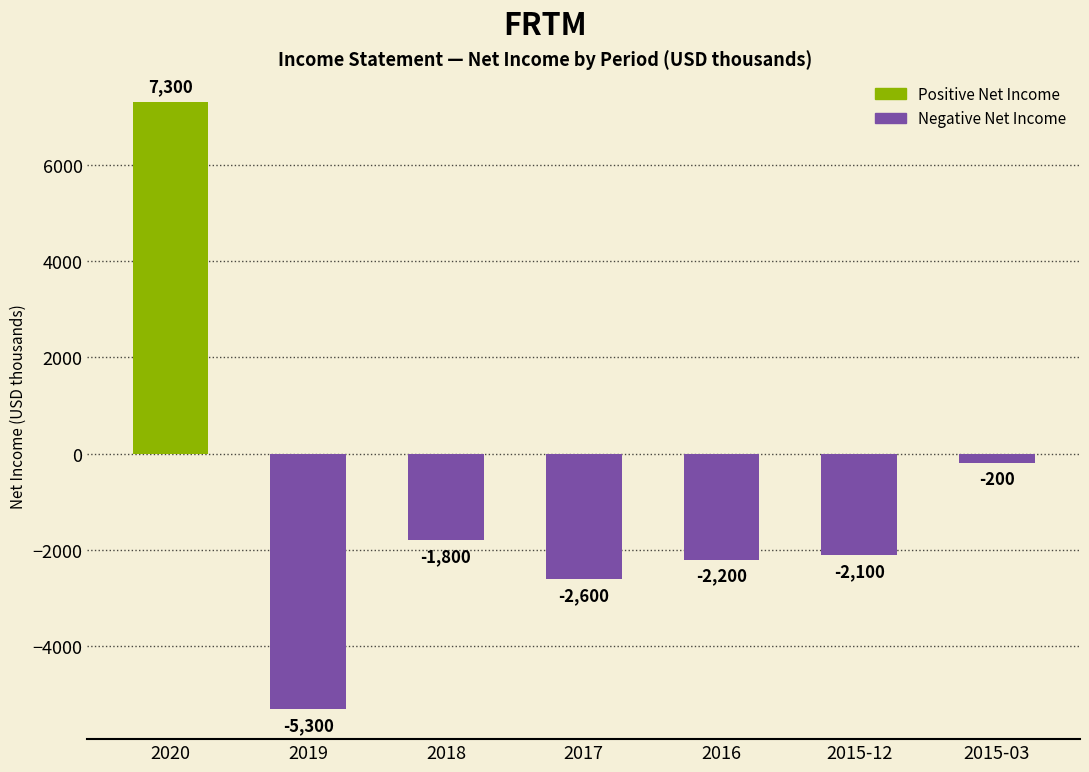

How many values are below zero?

6